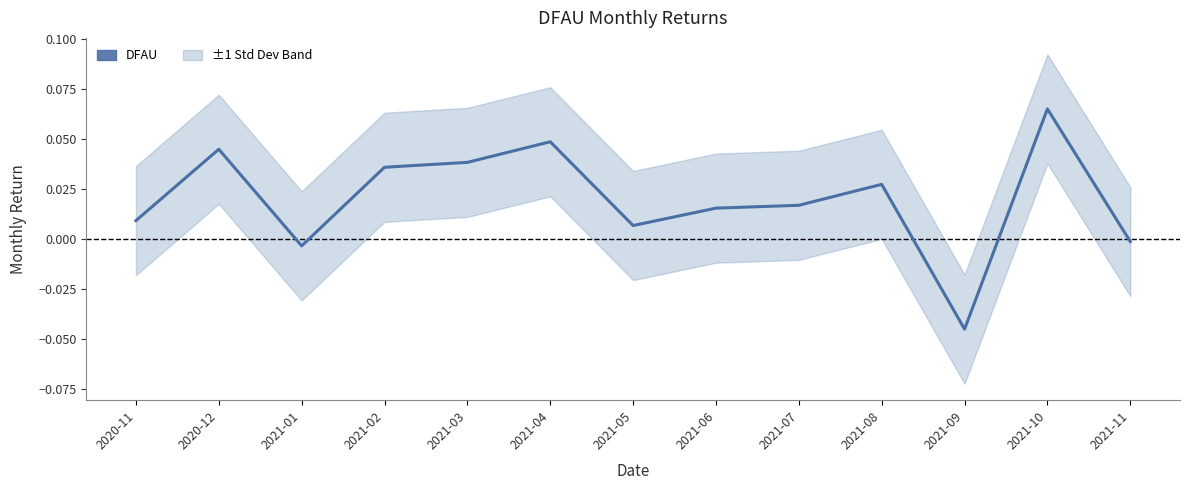

How many data points are less than 0?

3